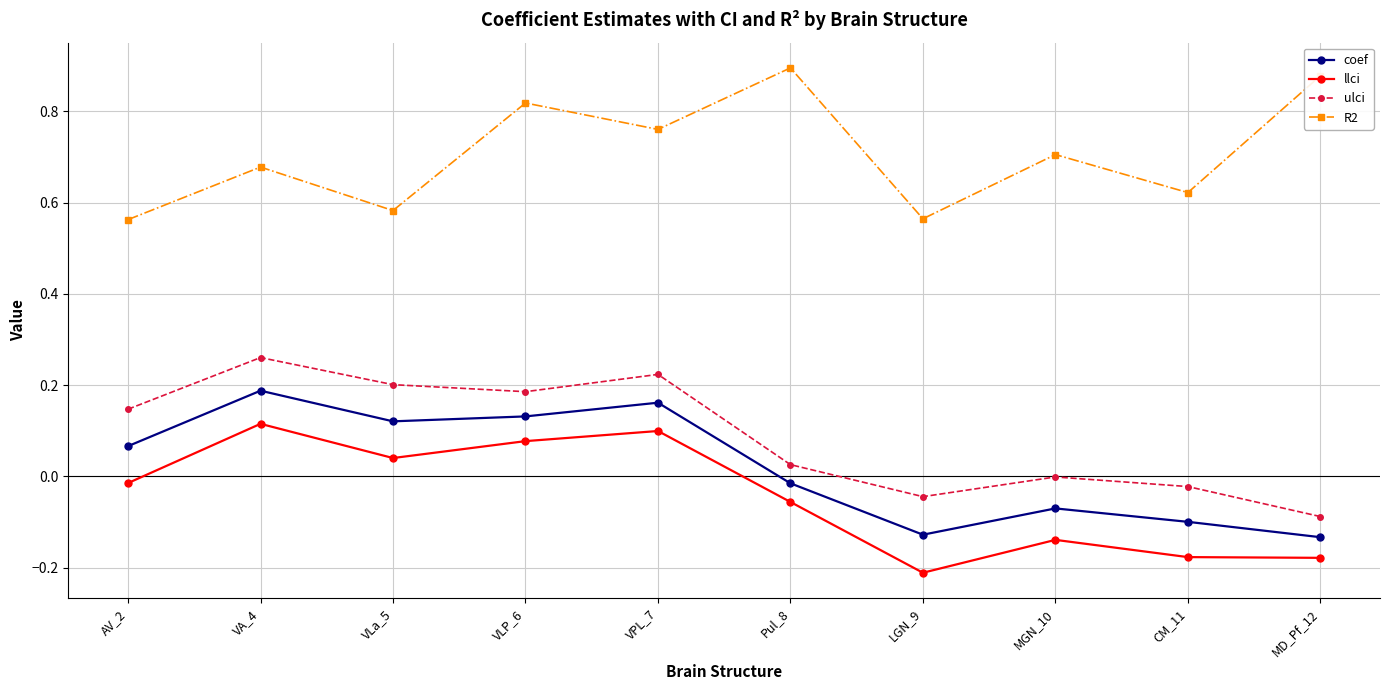

True or false: llci and R2 intersect in this chart.

False